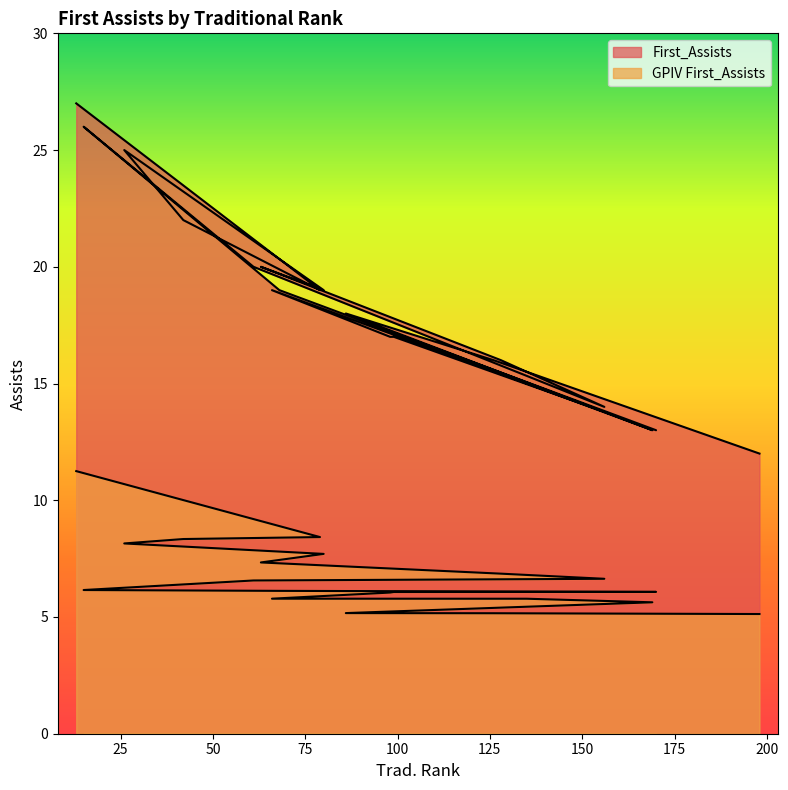

What is the difference between the maximum and minimum values in the GPIV First_Assists series?

6.1